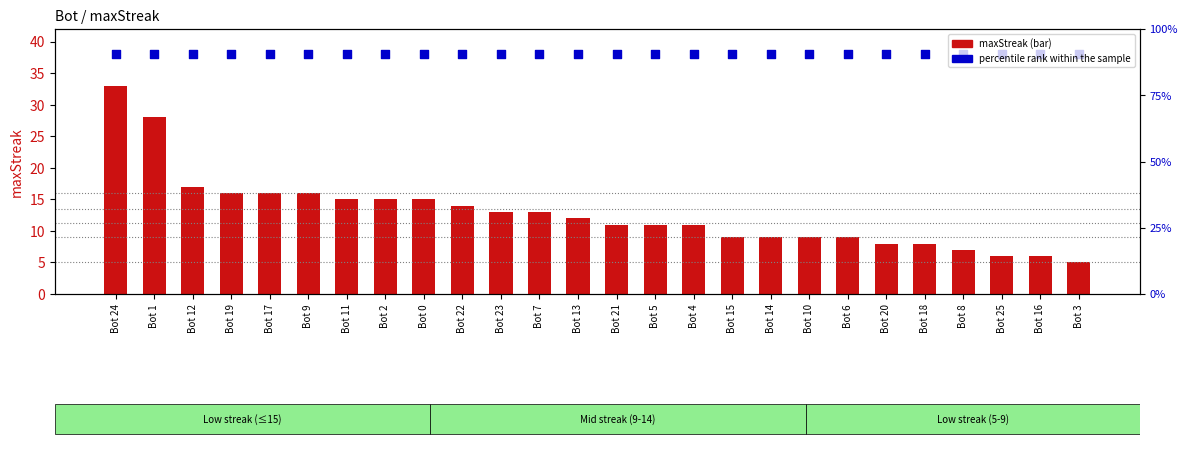

What is the total value across all series at Bot 14?

47